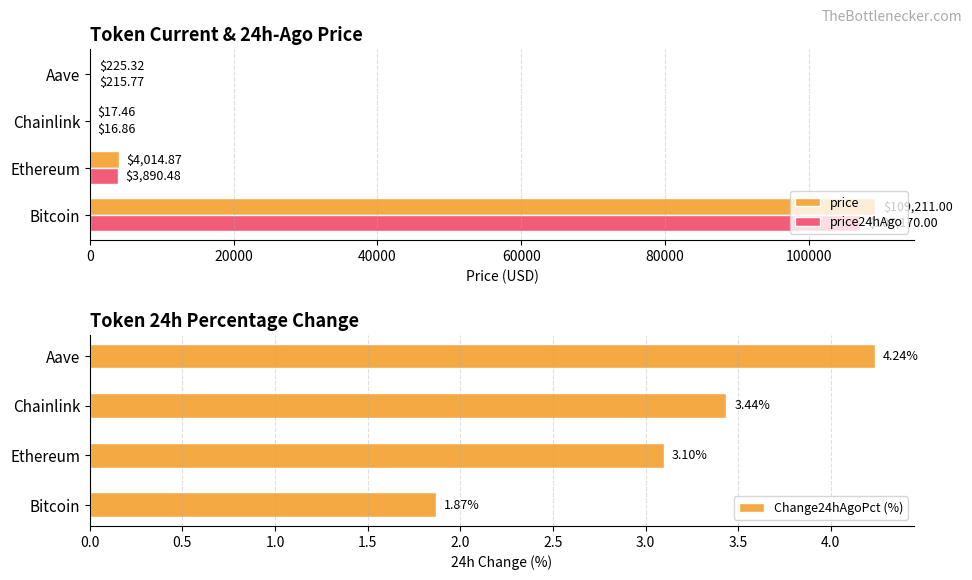

Are the bars horizontal?

Yes